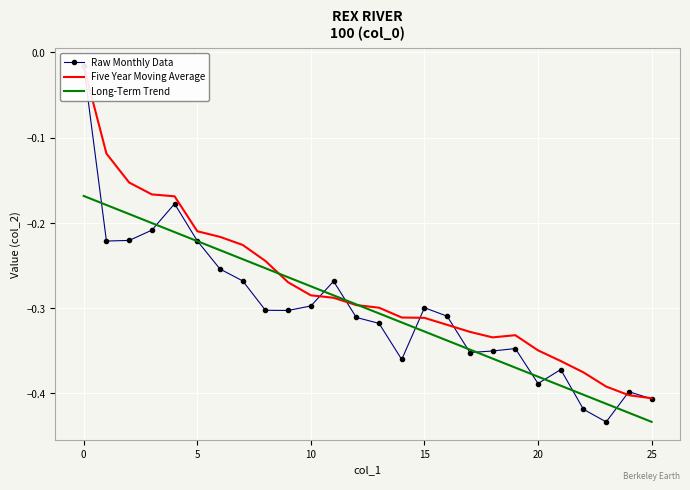

At which label does Long-Term Trend reach its minimum?

25